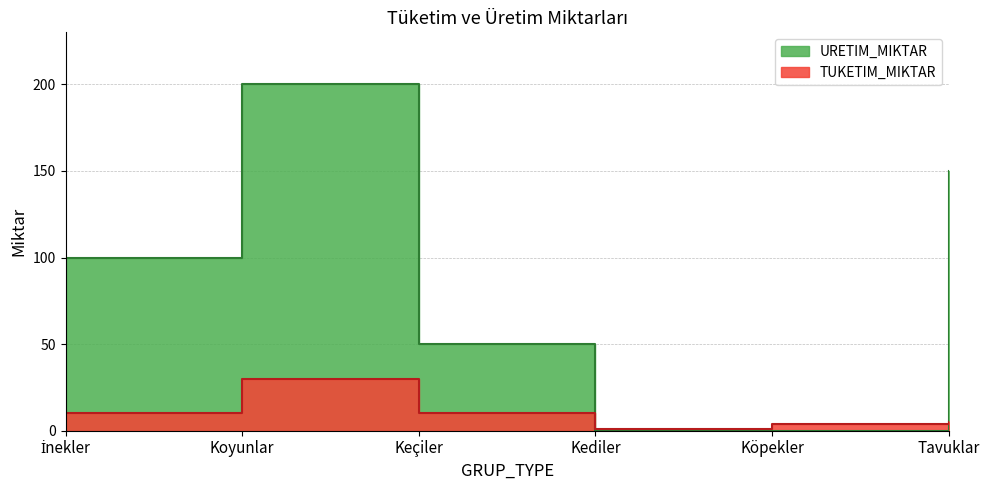

List the labels in order of URETIM_MIKTAR value, smallest first.

Kediler, Köpekler, Keçiler, İnekler, Tavuklar, Koyunlar